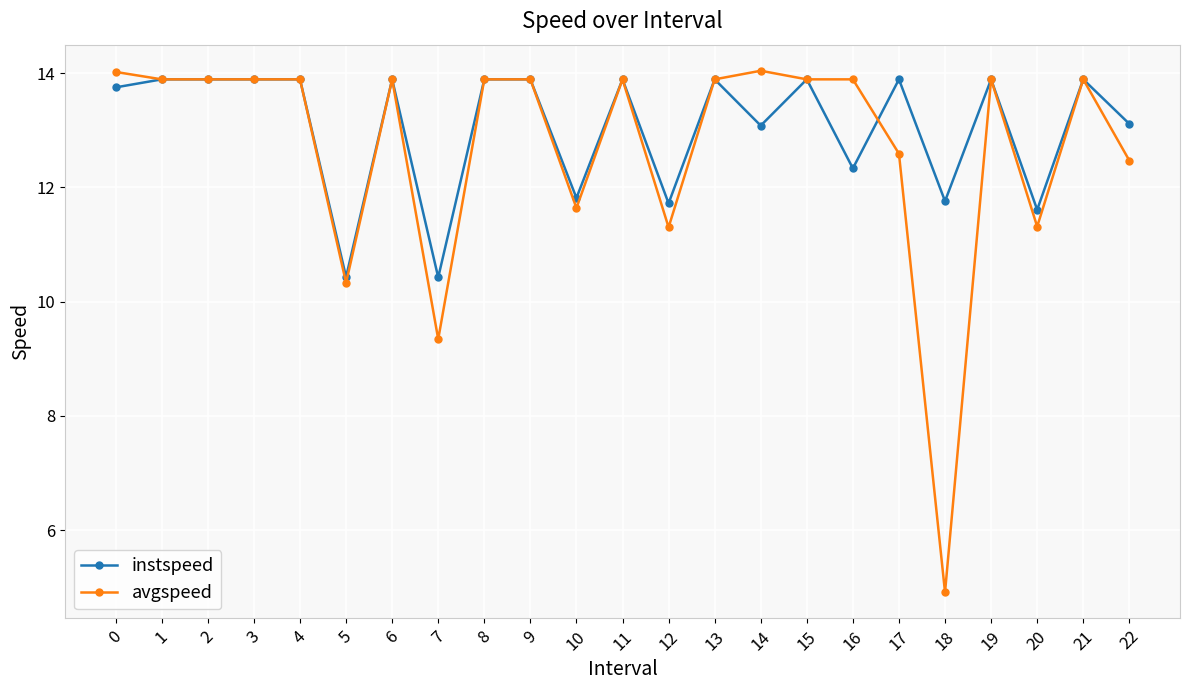

At how many categories does at least one series exceed 6?

23